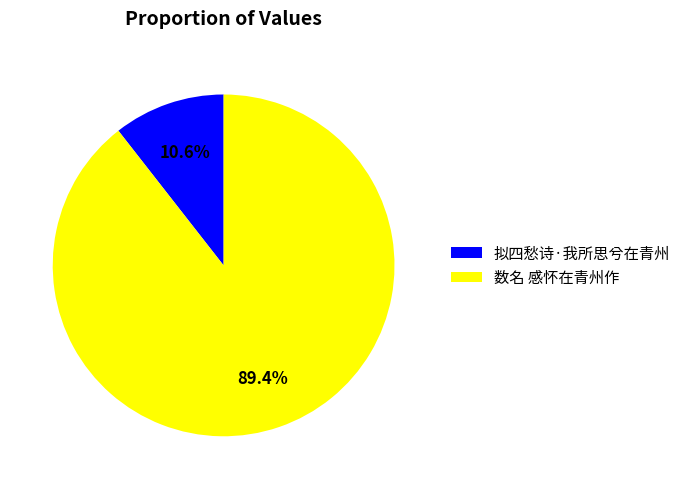

Is there any slice that represents more than half of the pie?

Yes